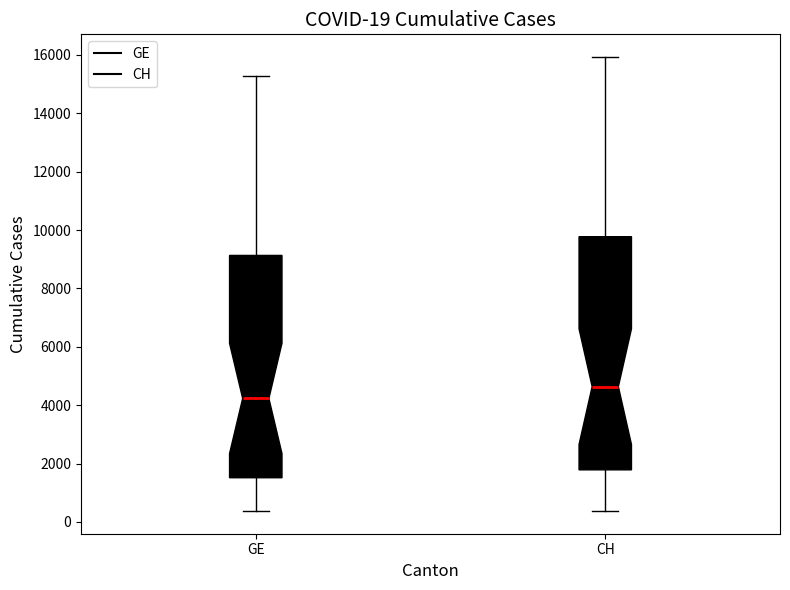

Which box is the tallest, from its lower edge to its upper edge?

CH